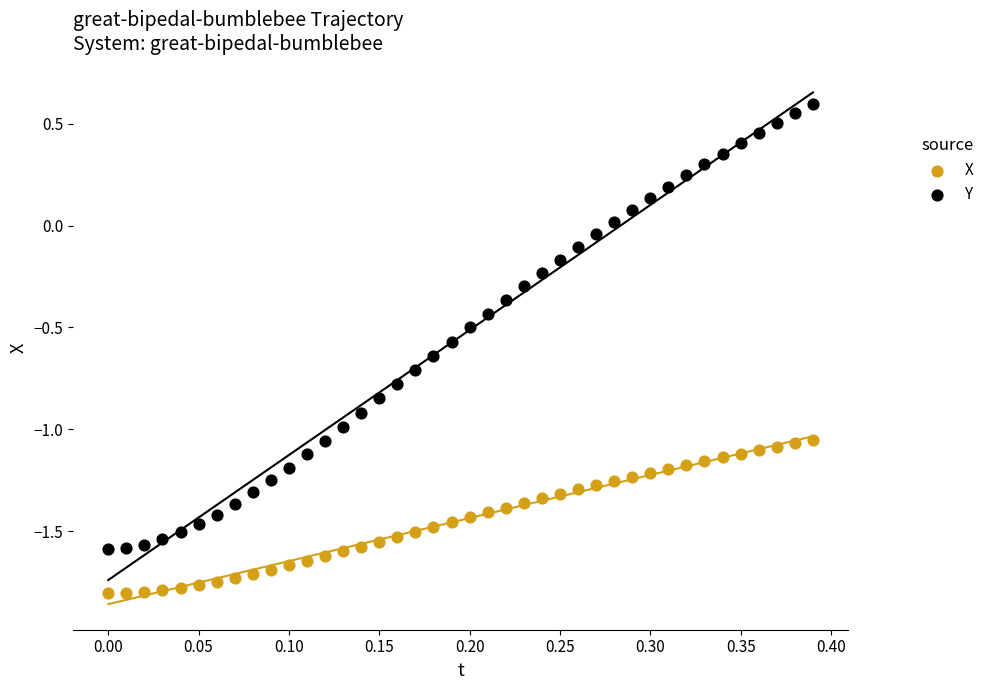

Which series has the widest spread of Y values?

Y